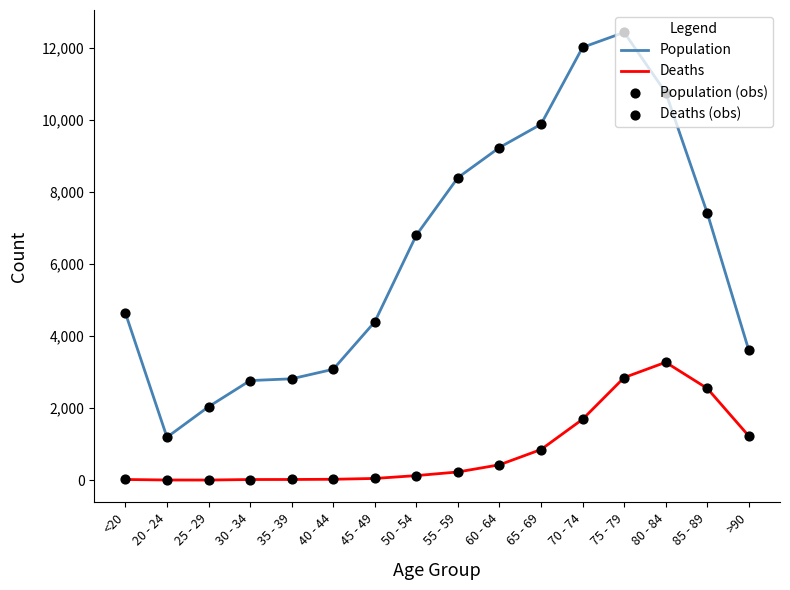

Is the value of Population at 80 - 84 greater than the value of Deaths at 65 - 69?

Yes